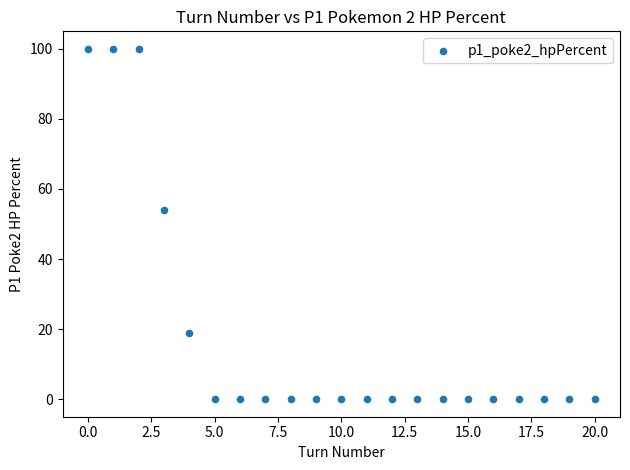

What Y value in the scatter plot is closest to 50?

54